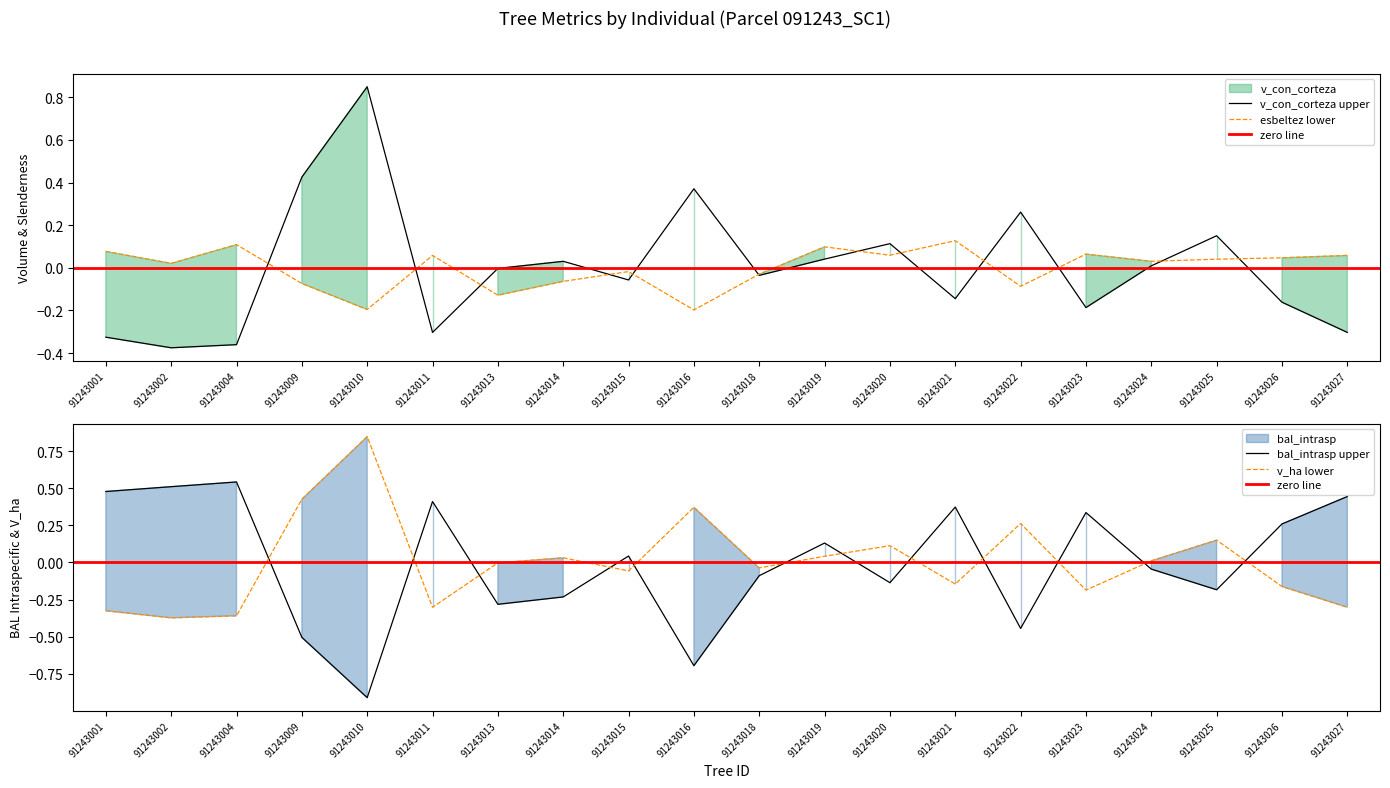

The value of bal_intrasp at 91243027 is 0.1. True or false?

False